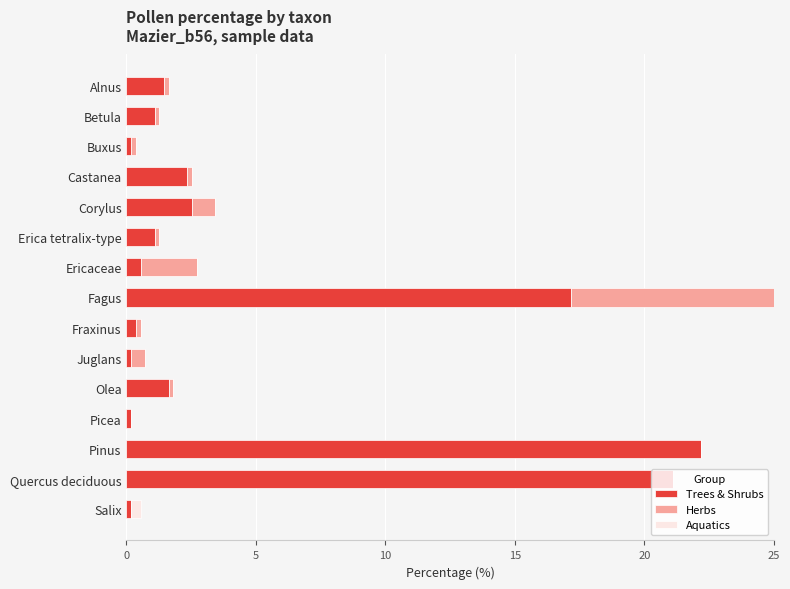

Does the chart contain stacked bars?

No